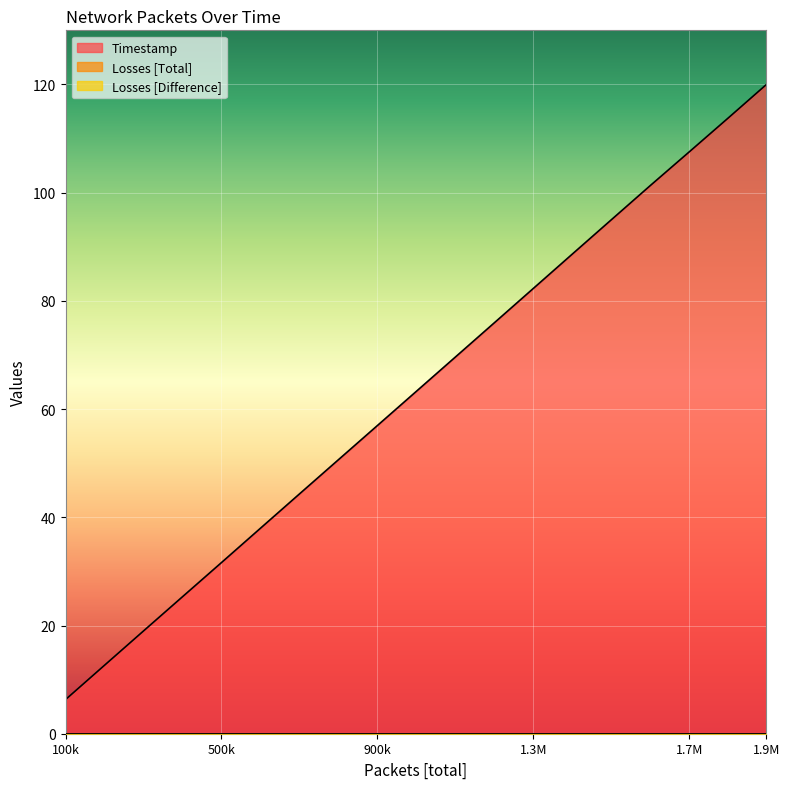

At which category is the sum across all series the highest?

18